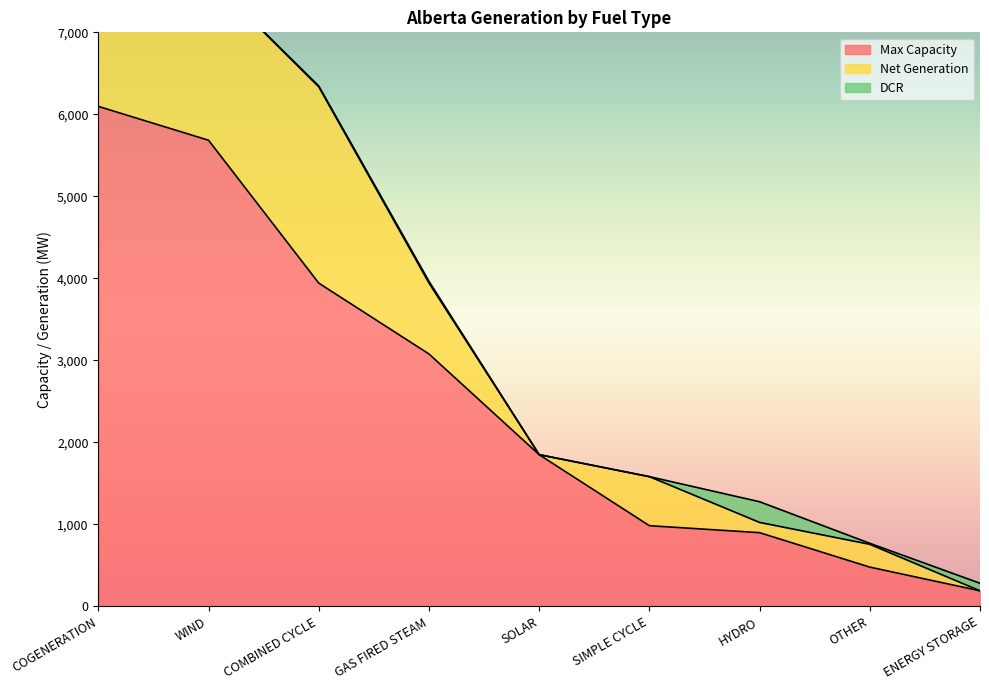

What is the minimum value for Max Capacity?

190